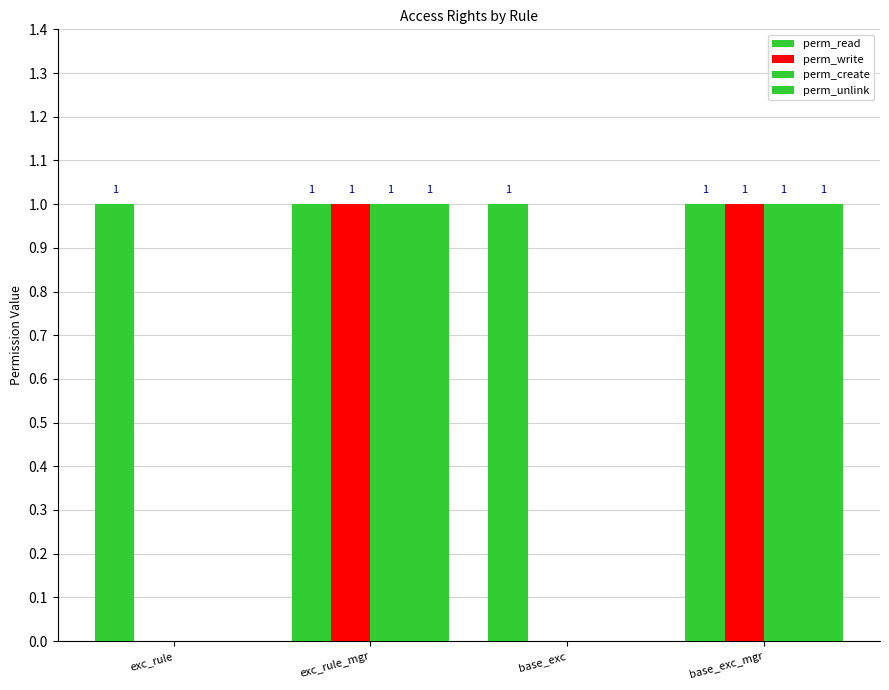

How many positive values does the perm_write series have?

2